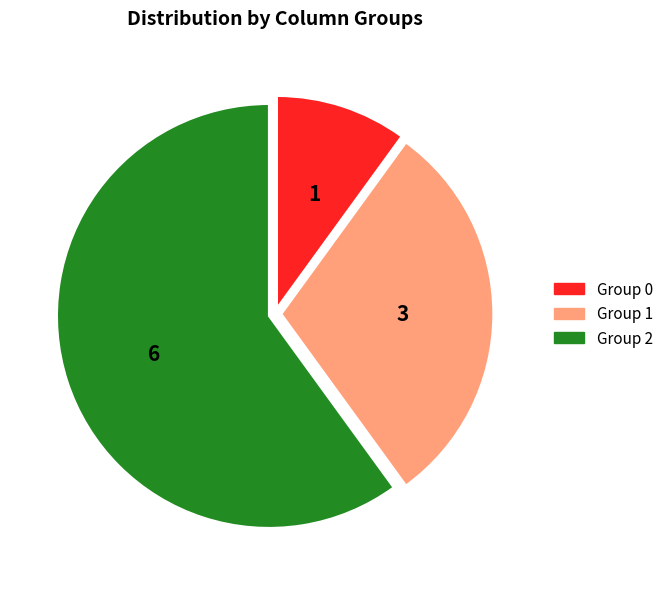

Which has a higher value, Group 0 or Group 2?

Group 2